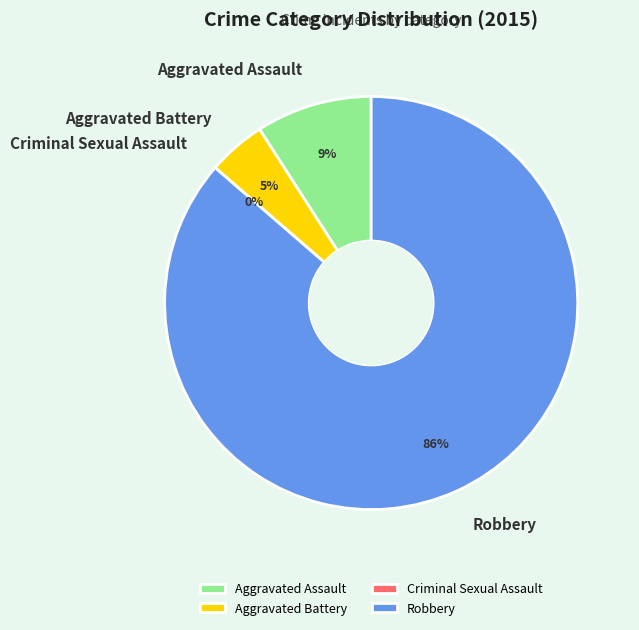

What is the change in value from Aggravated Assault to Aggravated Battery?

-1